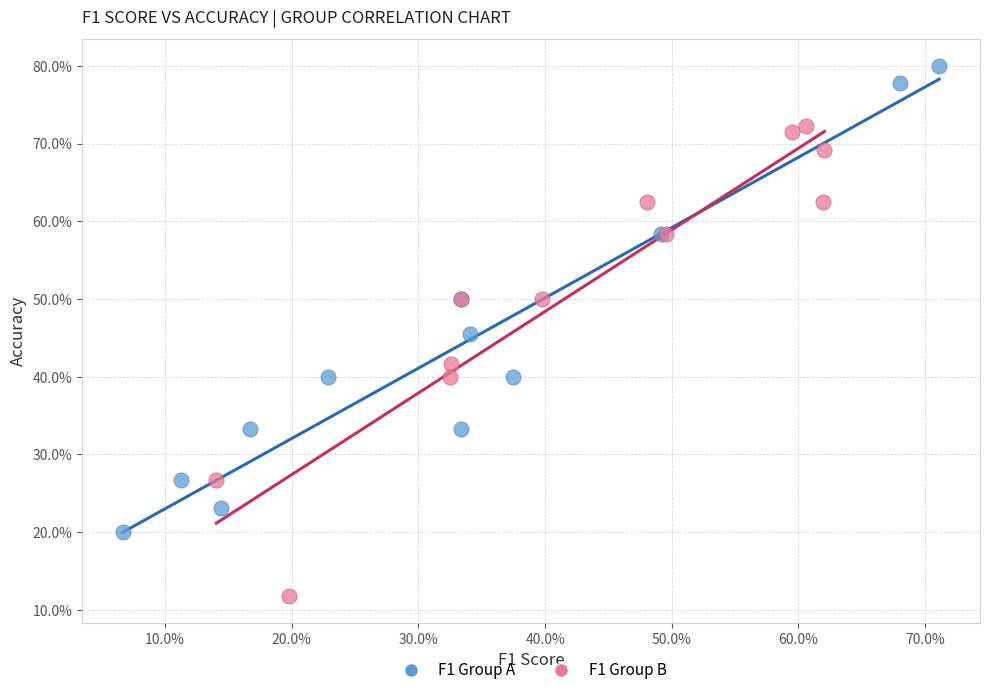

Which series contains the highest Y value?

F1 Group A